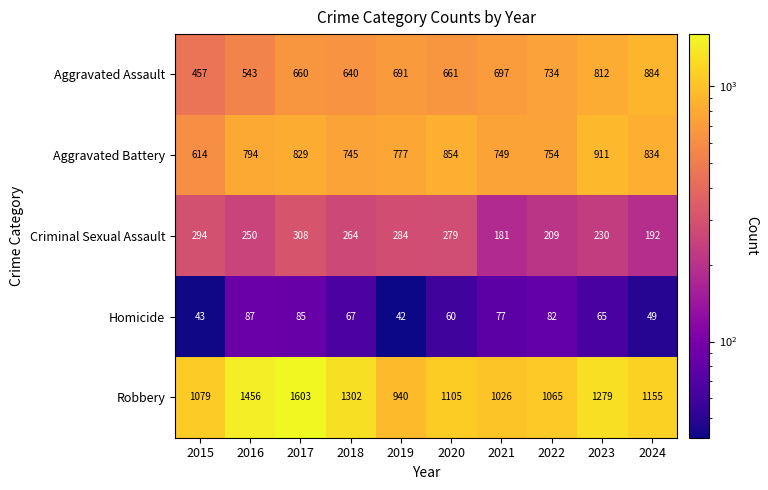

Which series has the largest total across all categories?

Robbery